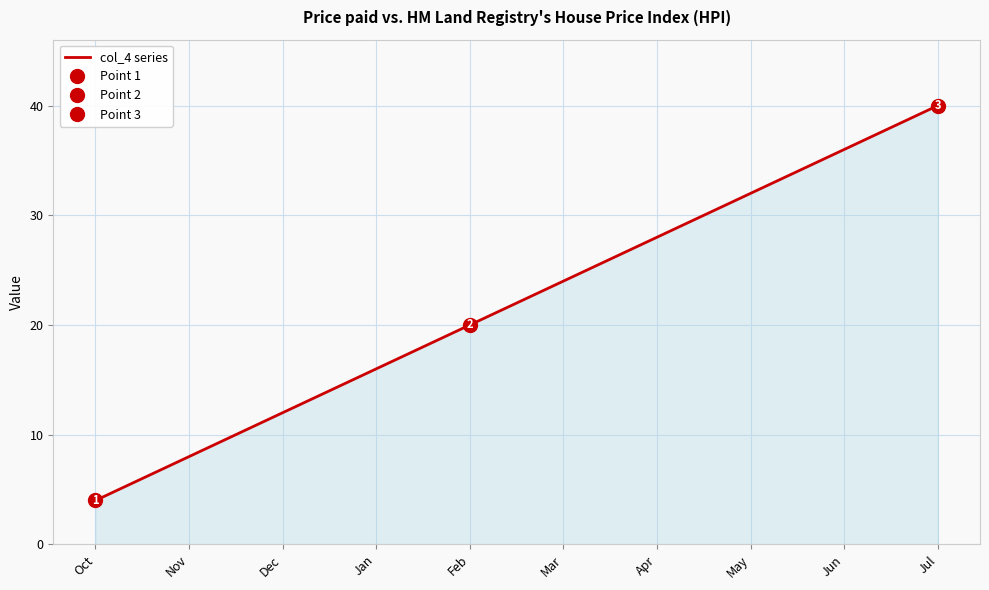

How many values exceed 24?

4